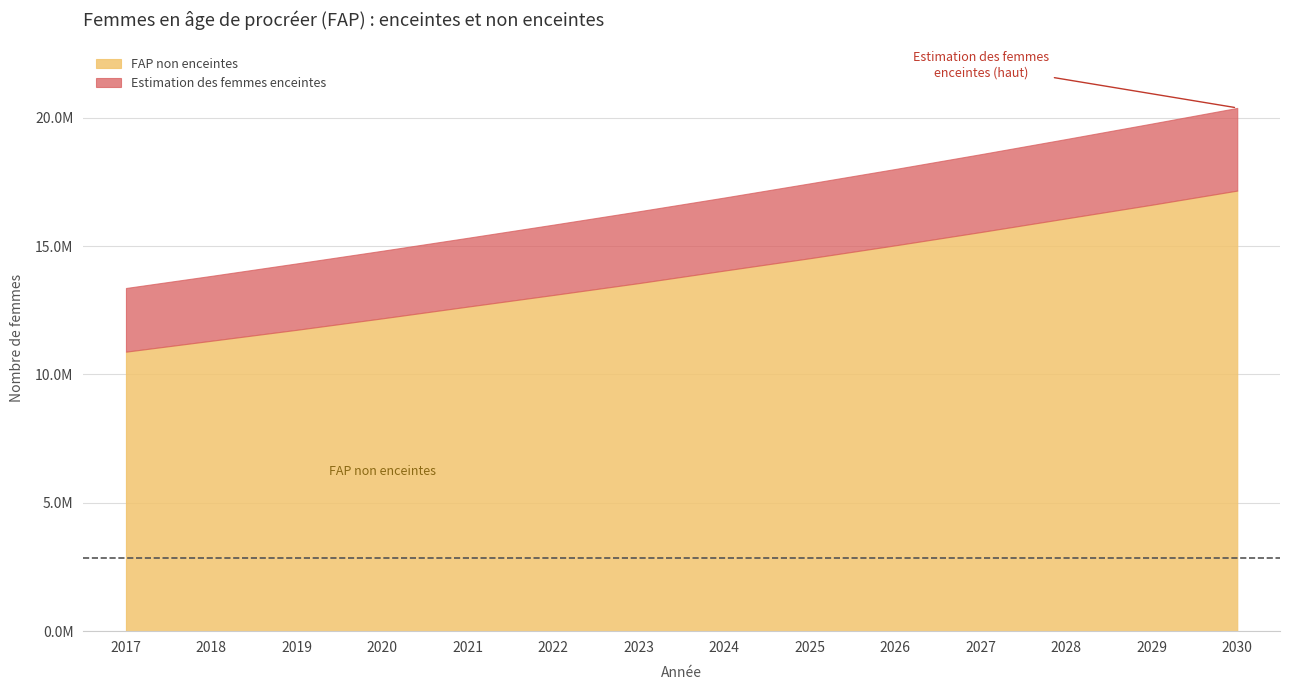

At how many categories does at least one series exceed 3584448?

14